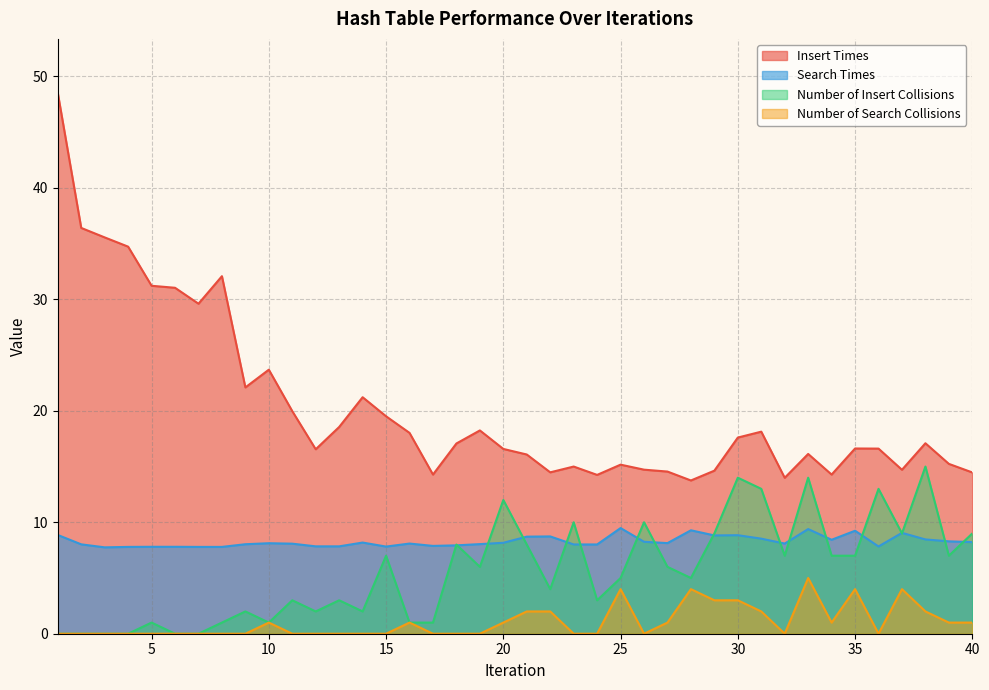

Where is the first local maximum for Number of Search Collisions?

10